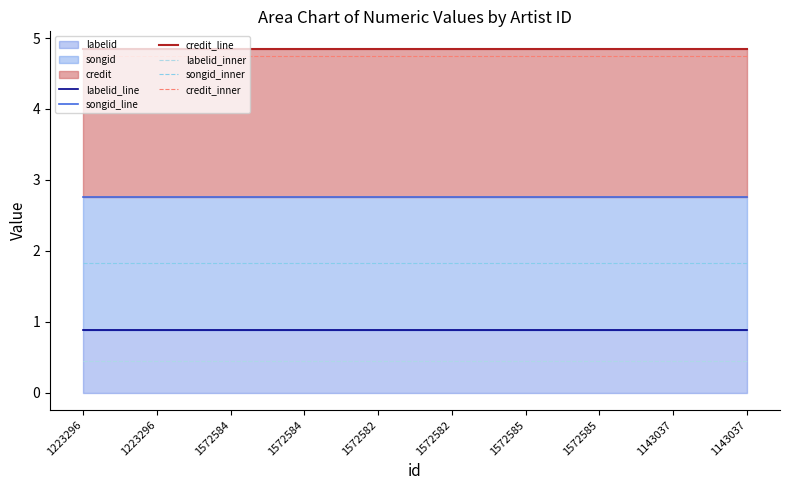

What is the label of the 4th point from the right?

1572585